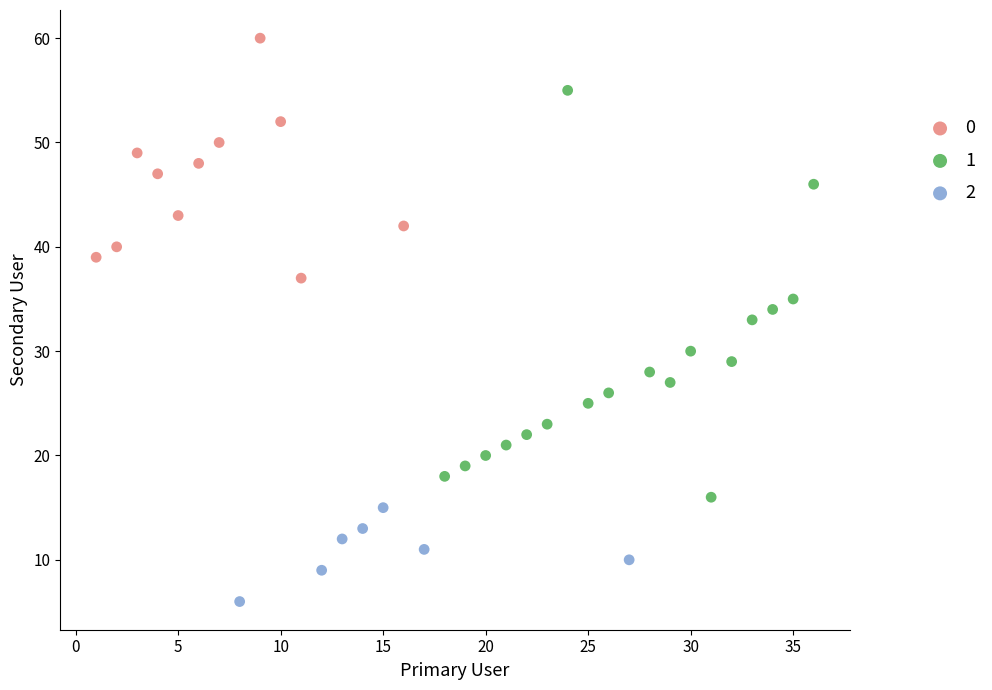

What are all the series names shown in the legend?

0, 1, 2